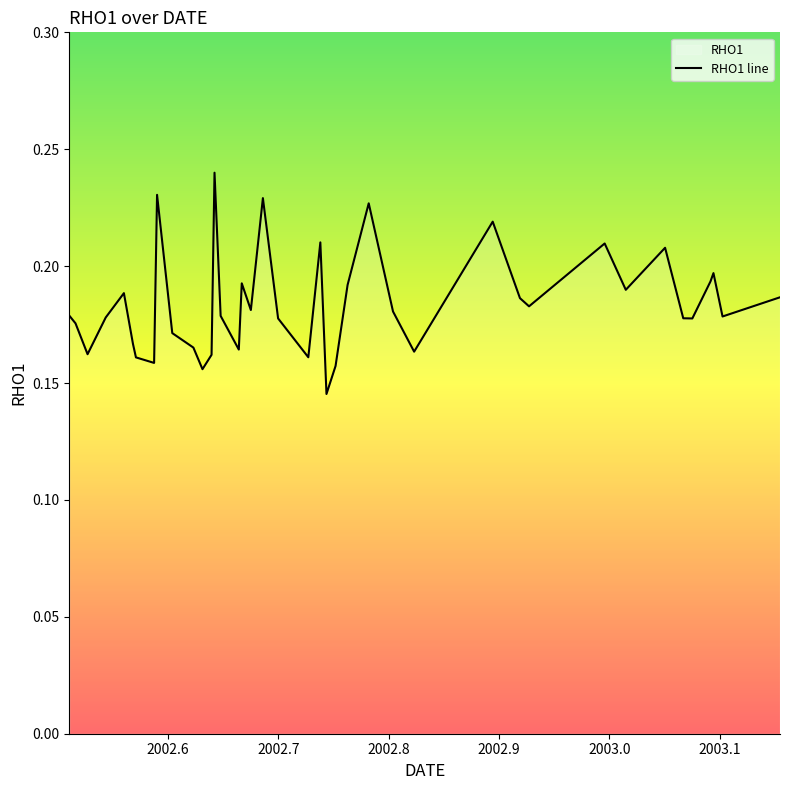

What is the difference between the second highest and second lowest values?

0.1